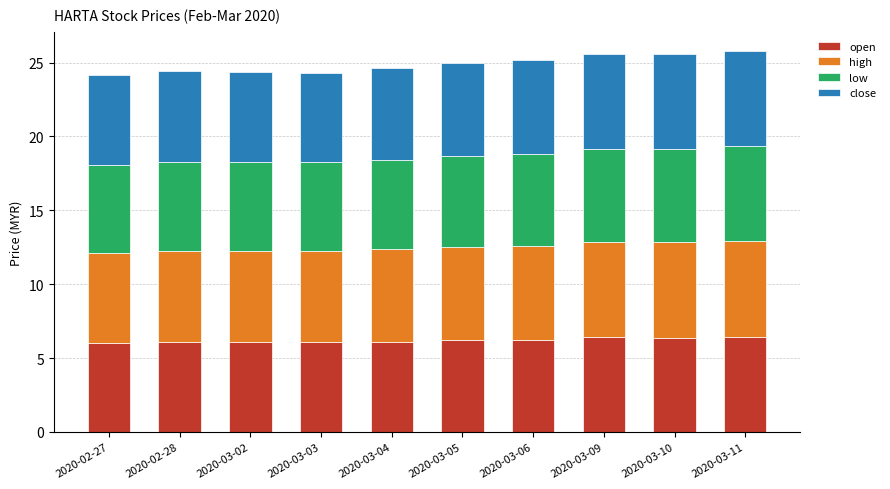

What is the maximum value for open?

6.4